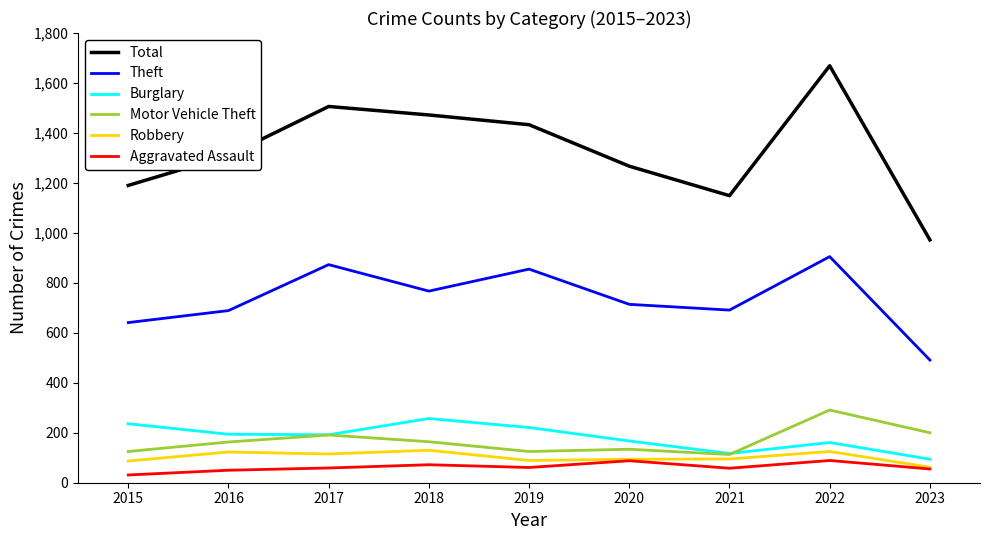

Which label corresponds to the largest value in the chart?

2022